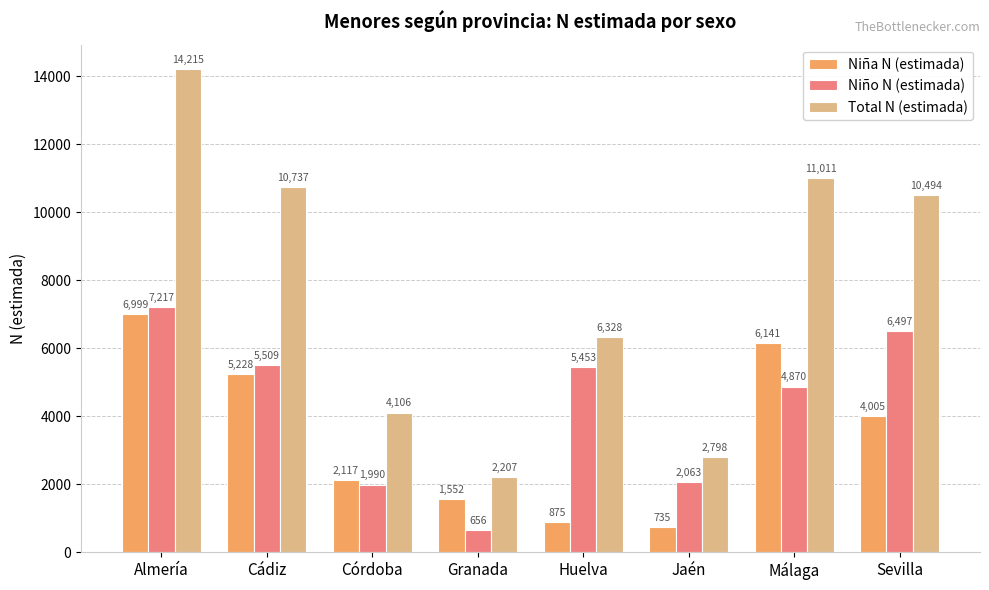

Which label corresponds to the largest value in the chart?

Almería